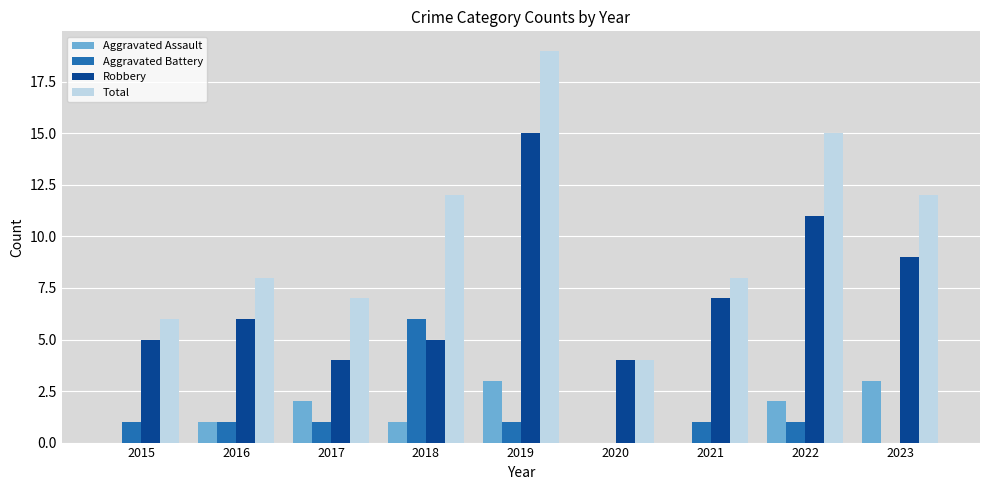

What are all the series names shown in the legend?

Aggravated Assault, Aggravated Battery, Robbery, Total